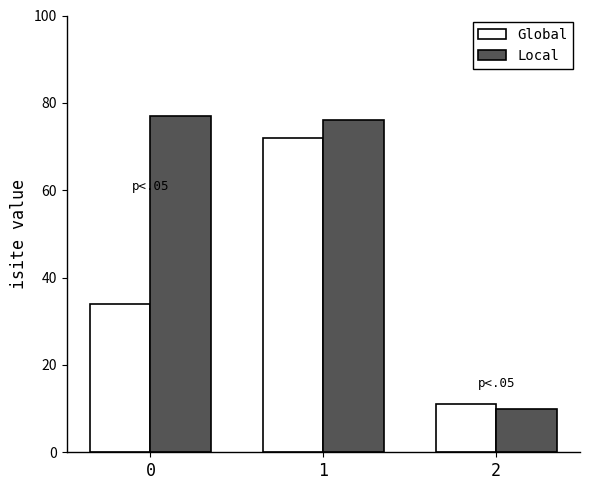

What is the approximate value of Local at 1?

76